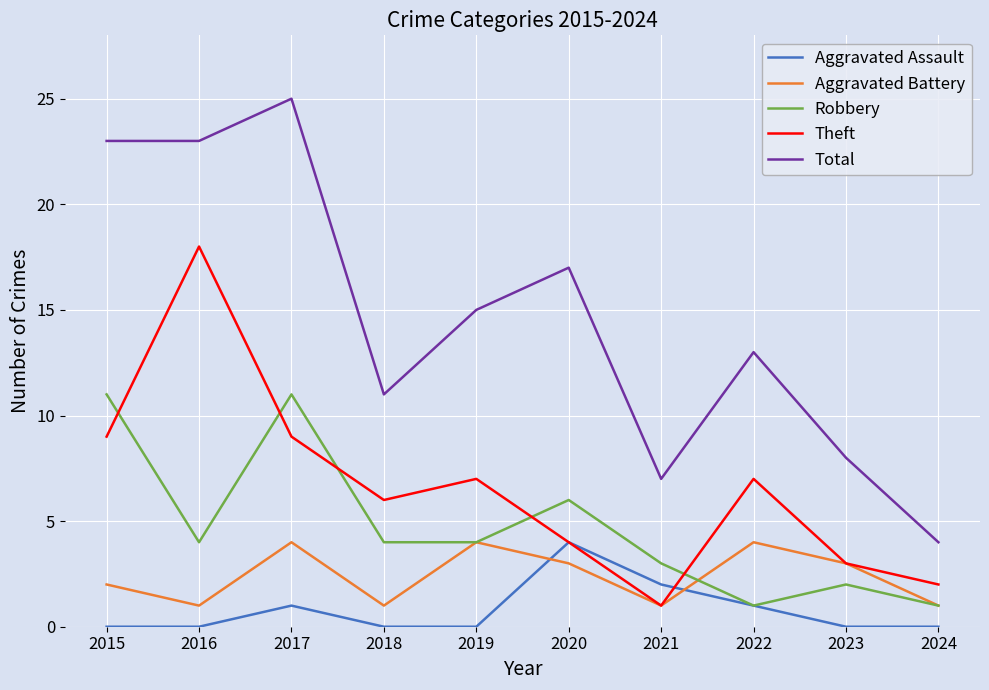

True or false: Aggravated Battery and Total cross at least once.

False